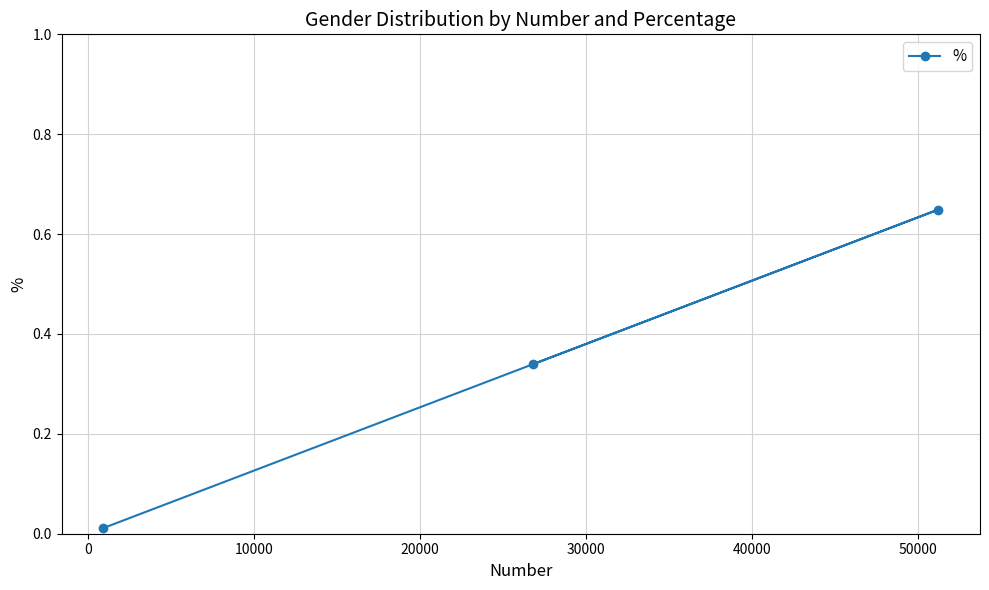

What is the sum of all values?

1.0